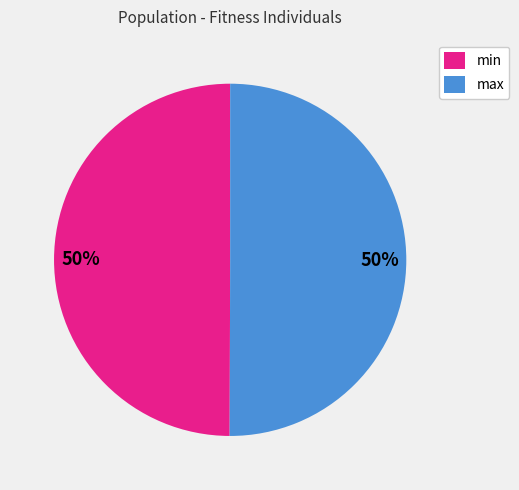

Is it true that max is 41% of the pie?

False